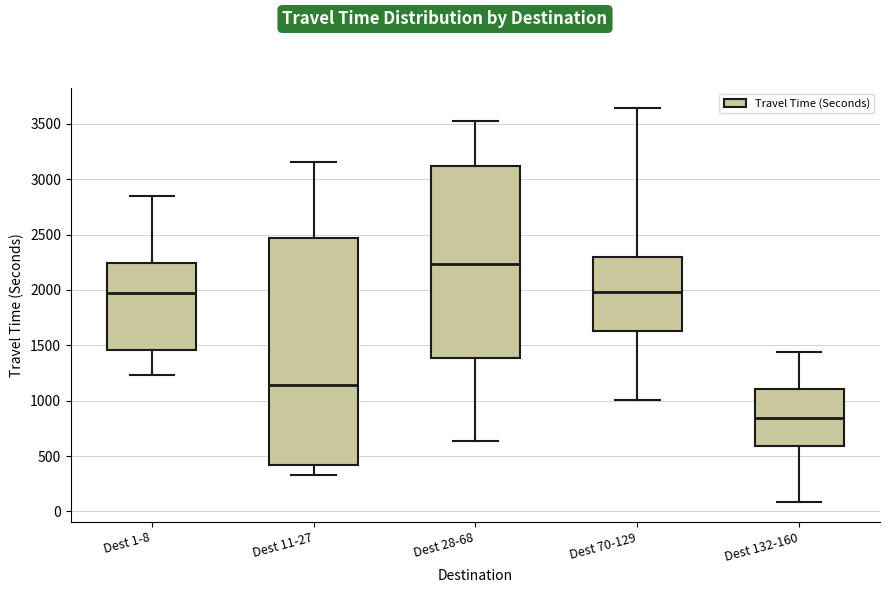

Reading left to right, transcribe this box plot: for each box, give where its median line is, the range the box spans, and where its two whiskers end, as read against the y-axis. The values are not printed on the chart, so give them approximately, as read against the axis.

Dest 1-8: median 1950, box 1450 to 2250, whiskers 1250 to 2850
Dest 11-27: median 1150, box 400 to 2450, whiskers 350 to 3150
Dest 28-68: median 2250, box 1400 to 3100, whiskers 650 to 3500
Dest 70-129: median 2000, box 1650 to 2300, whiskers 1000 to 3650
Dest 132-160: median 850, box 600 to 1100, whiskers 100 to 1450